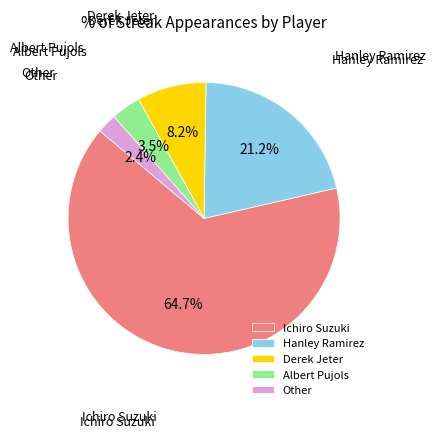

Which has a higher value, Other or Albert Pujols?

Albert Pujols